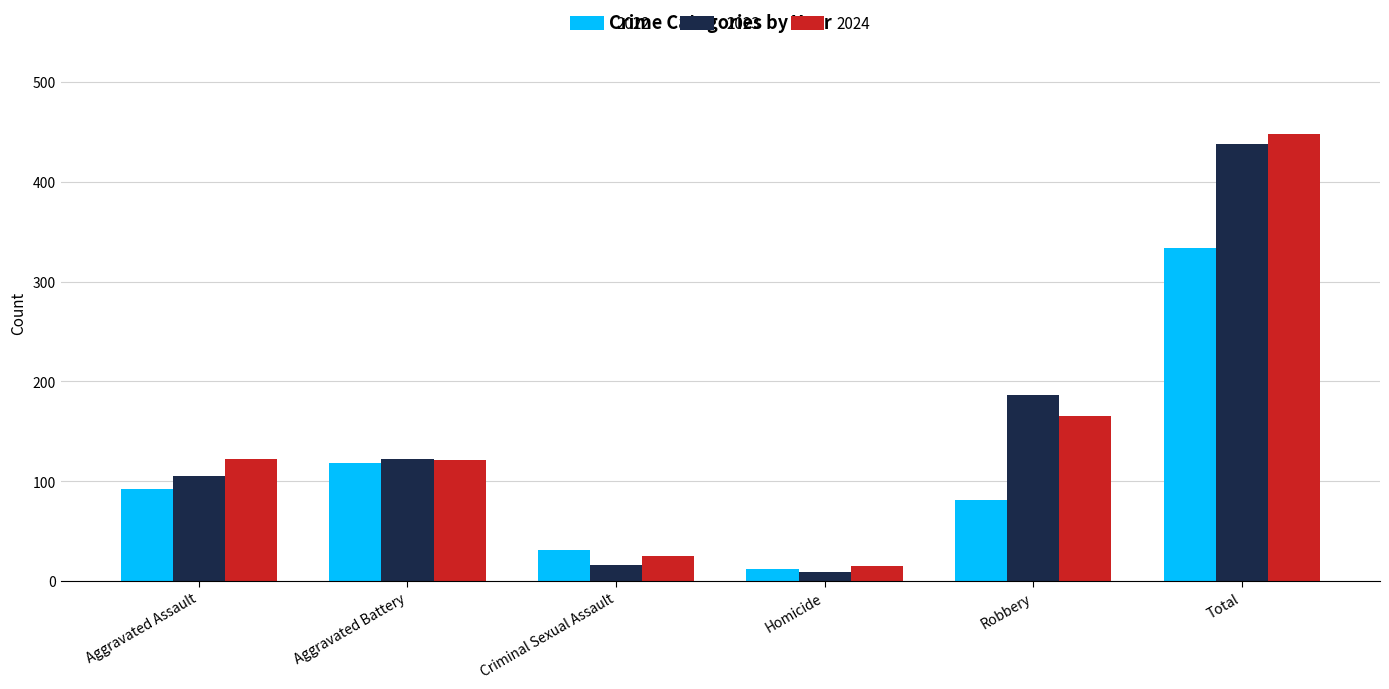

What is the difference between the maximum and second lowest values in the 2024 series?

423